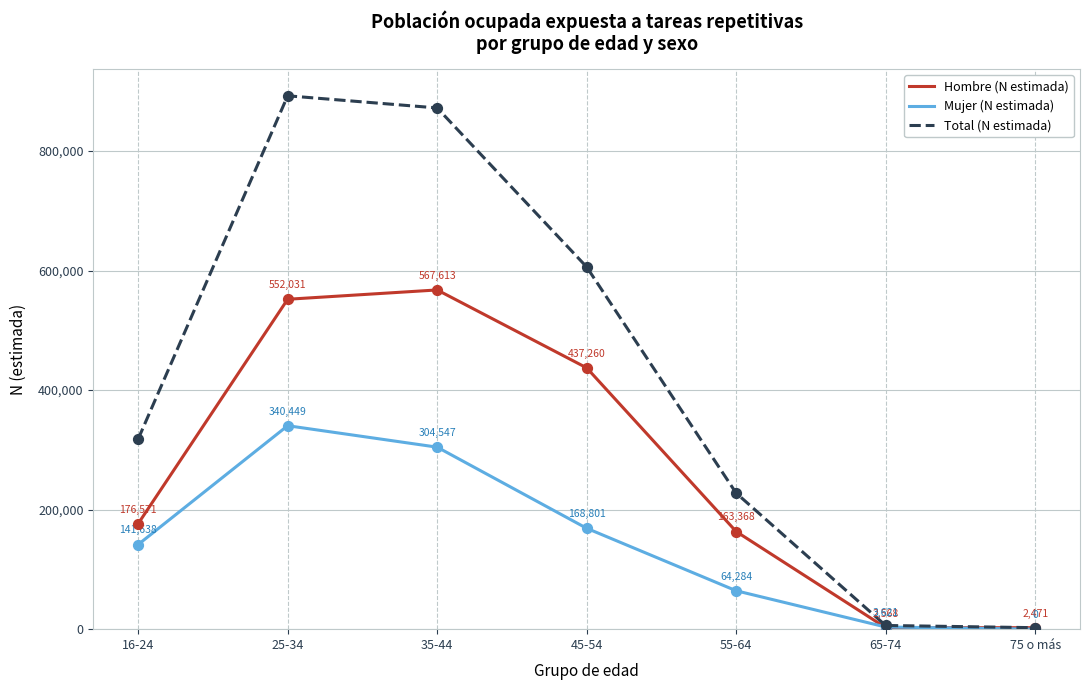

Which series has the widest spread of values?

Total (N estimada)